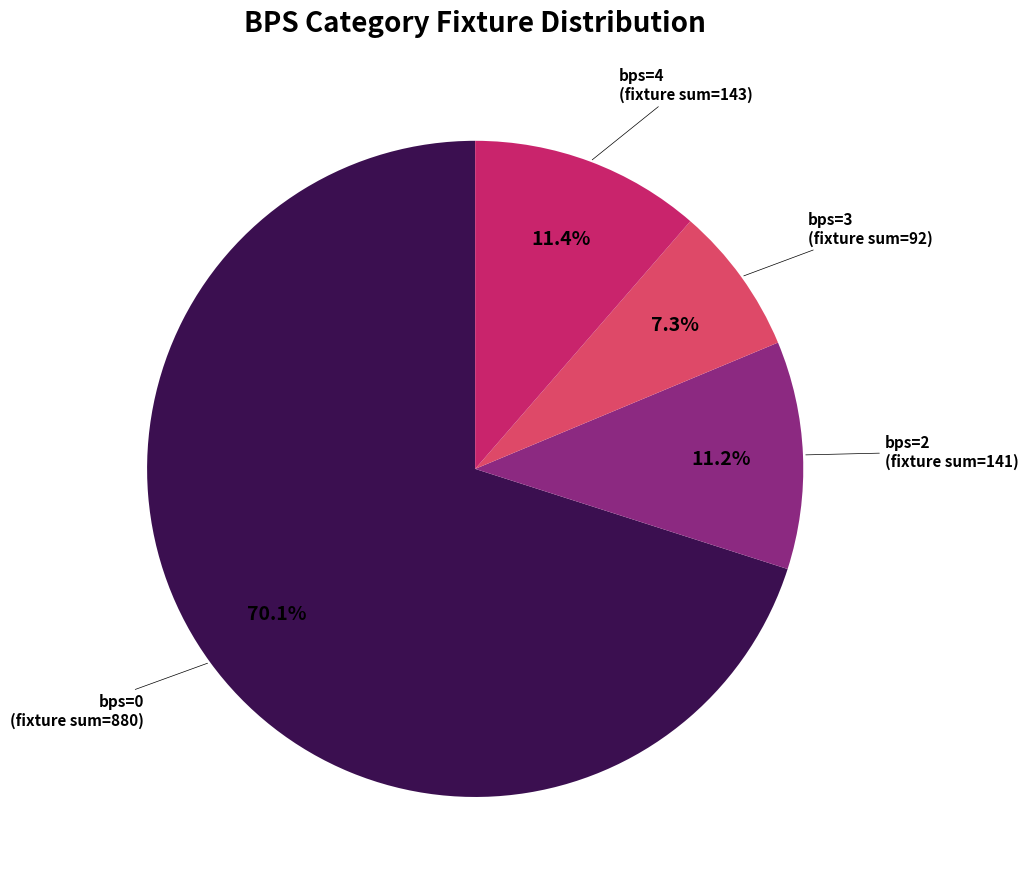

Is there a majority slice in this chart?

Yes